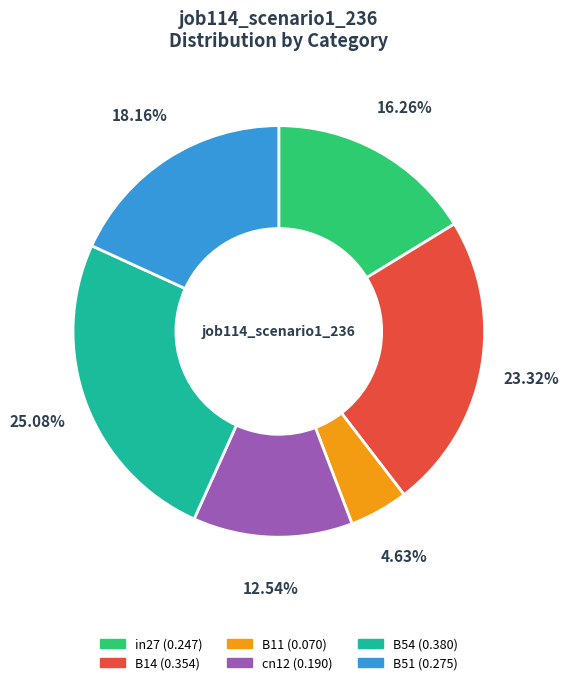

Is there any slice that represents more than half of the pie?

No